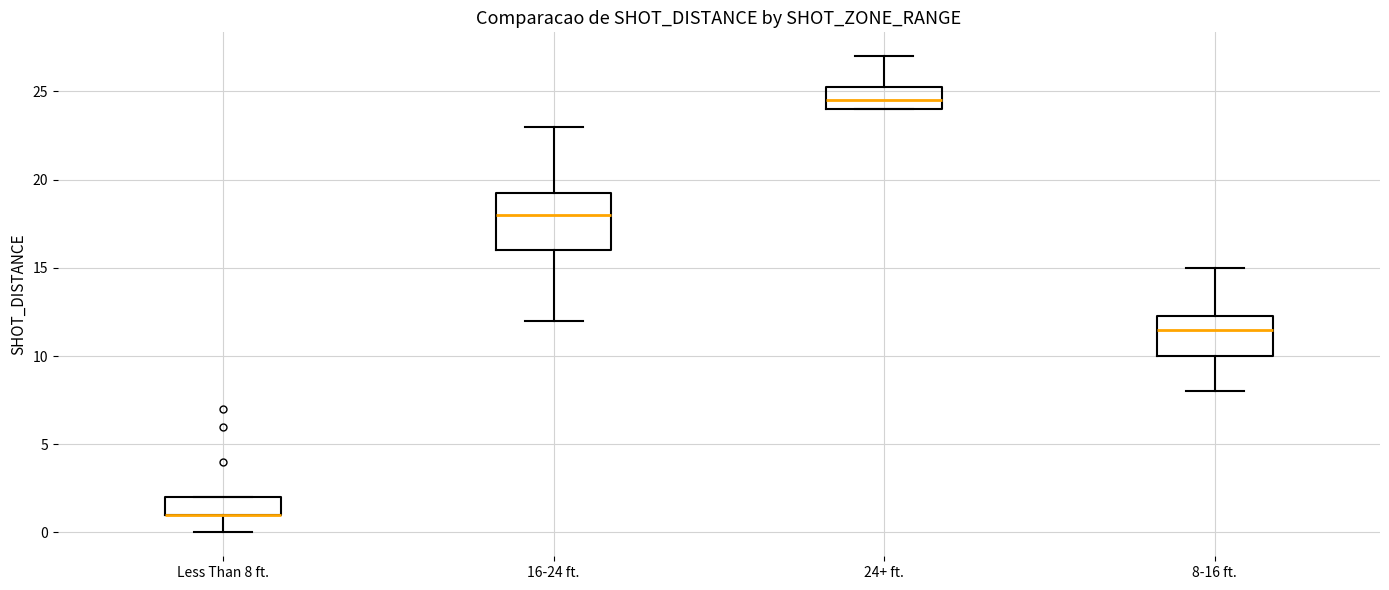

Comparing the boxes themselves (not the whiskers), which one is the tallest?

16-24 ft.